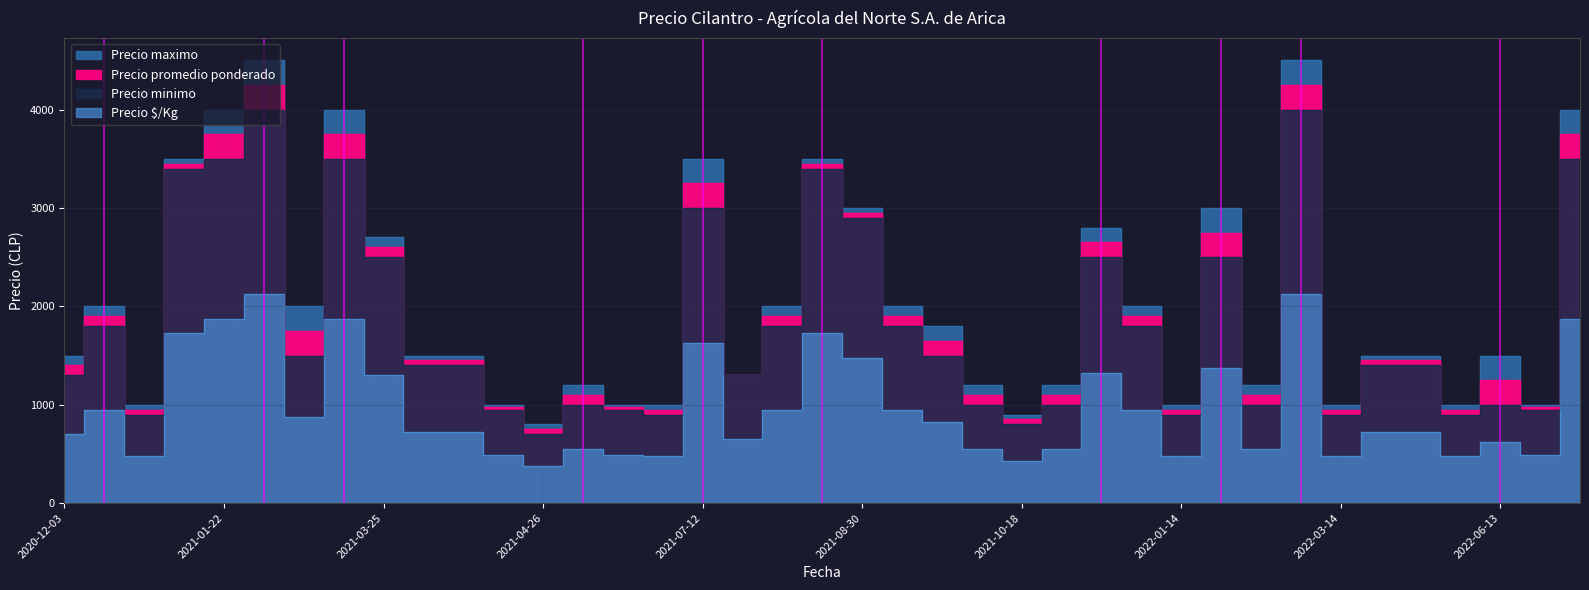

Reading right to left, transcribe all the data shown in this chart.

Precio minimo: 3500	950	1000	900	1400	1400	900	4000	1000	2500	900	1800	2500	1000	800	1000	1500	1800	2900	3400	1800	1300	3000	900	950	1000	700	950	1400	1400	2500	3500	1500	4000	3500	3400	900	1800	1300
Precio maximo: 4000	1000	1500	1000	1500	1500	1000	4500	1200	3000	1000	2000	2800	1200	900	1200	1800	2000	3000	3500	2000	1300	3500	1000	1000	1200	800	1000	1500	1500	2700	4000	2000	4500	4000	3500	1000	2000	1500
Precio promedio ponderado: 3750	975	1250	950	1450	1450	950	4250	1100	2750	950	1900	2650	1100	850	1100	1650	1900	2950	3450	1900	1300	3250	950	975	1100	750	975	1450	1450	2600	3750	1750	4250	3750	3450	950	1900	1400
Precio $/Kg: 1875	488	625	475	725	725	475	2125	550	1375	475	950	1325	550	425	550	825	950	1475	1725	950	650	1625	475	488	550	375	488	725	725	1300	1875	875	2125	1875	1725	475	950	700